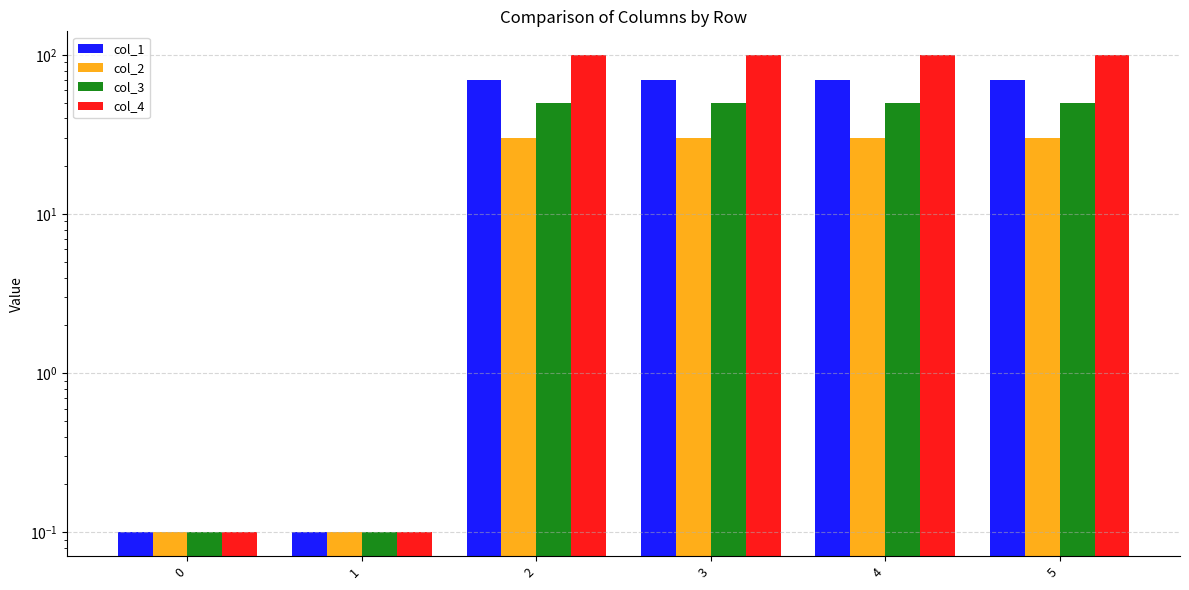

What is the total value across all series at 5?

250.0